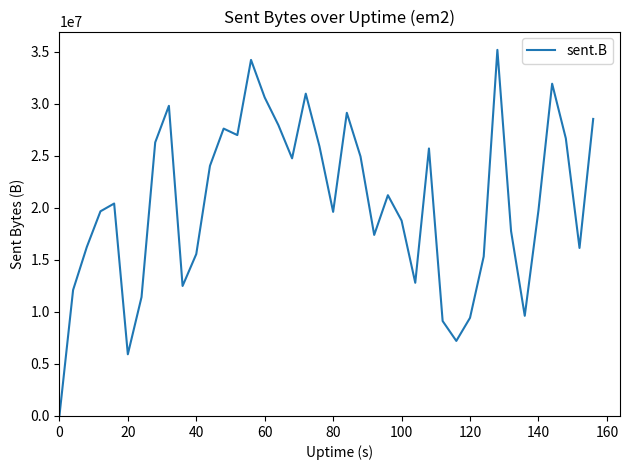

What is the difference between the maximum and minimum values?

35171281